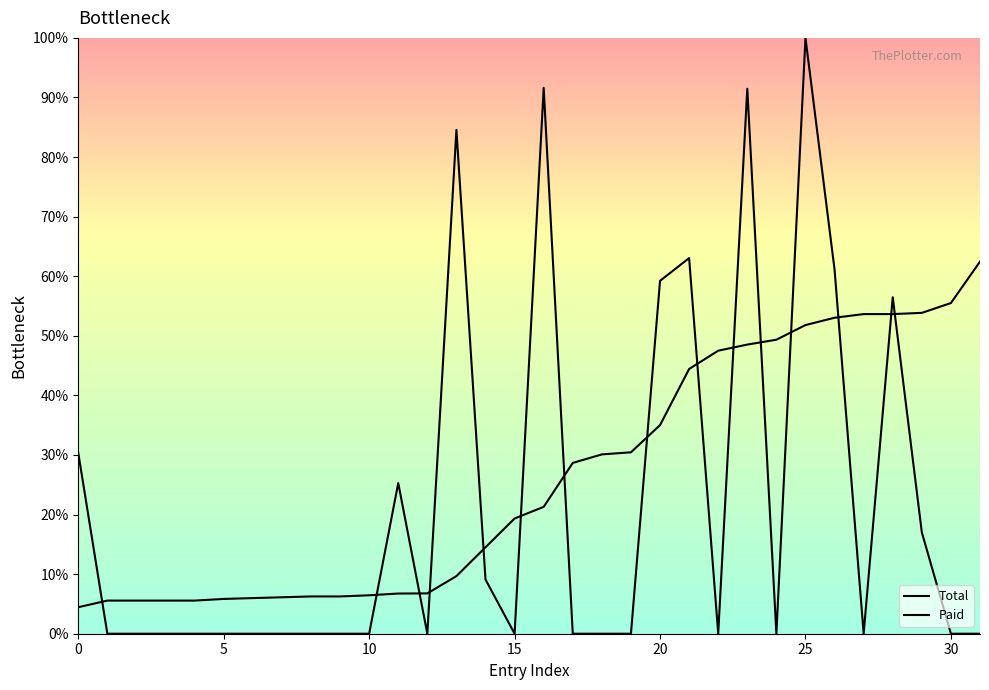

What is the difference between the Total values at 30 and 27?

1.9